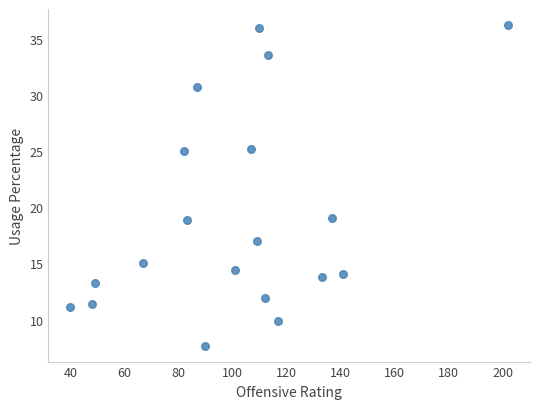

What is the range of Y values (max minus min)?

28.5